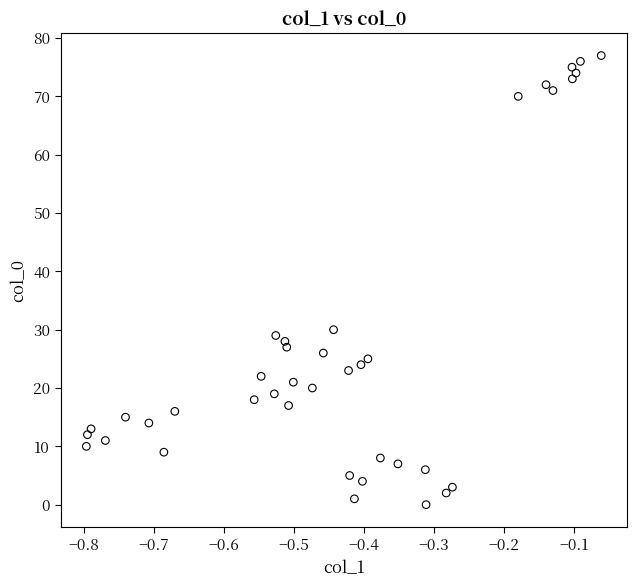

What Y value in the scatter plot is closest to 38?

30